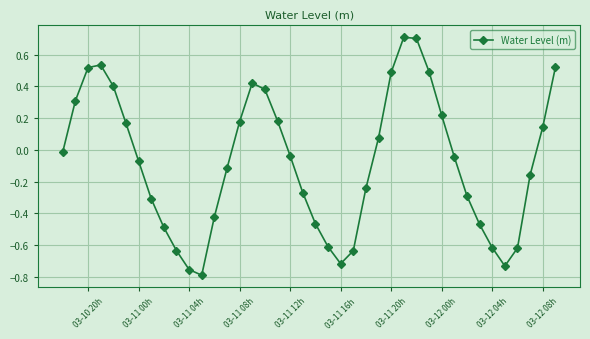

What is the difference between the maximum and minimum values?

1.5